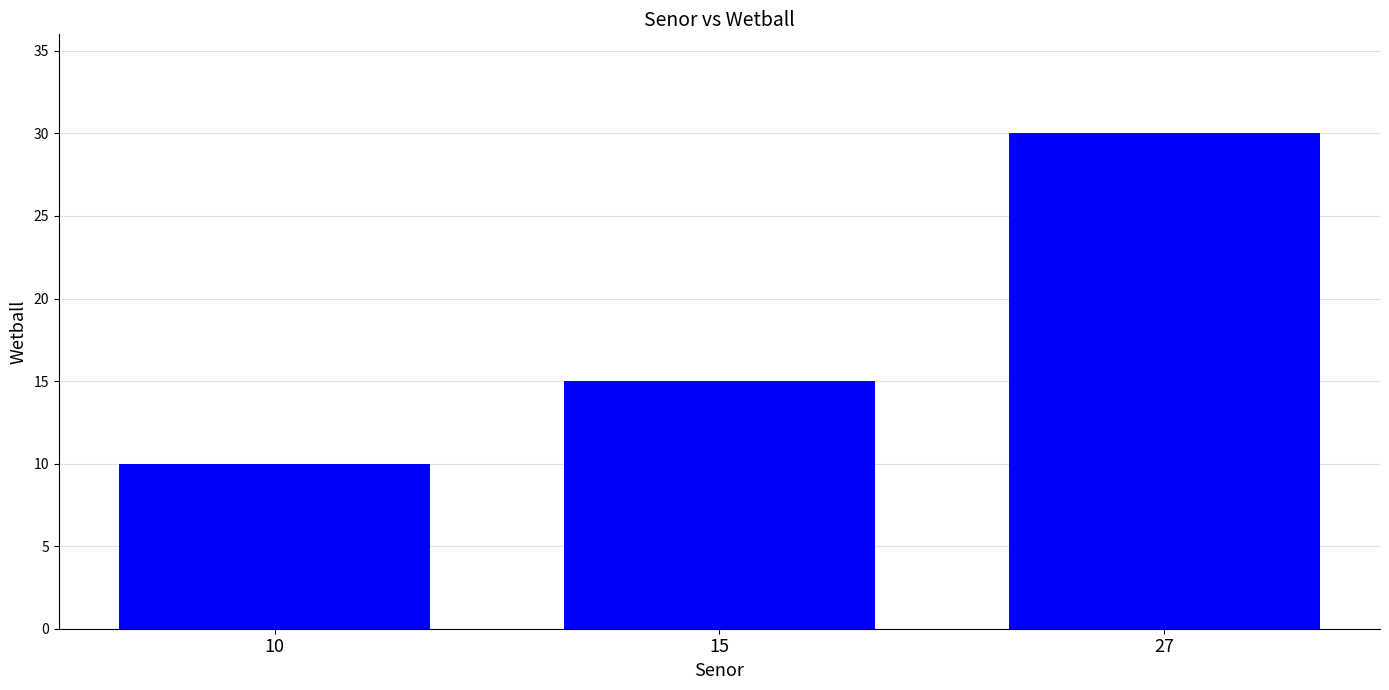

How many bars are there in total?

3